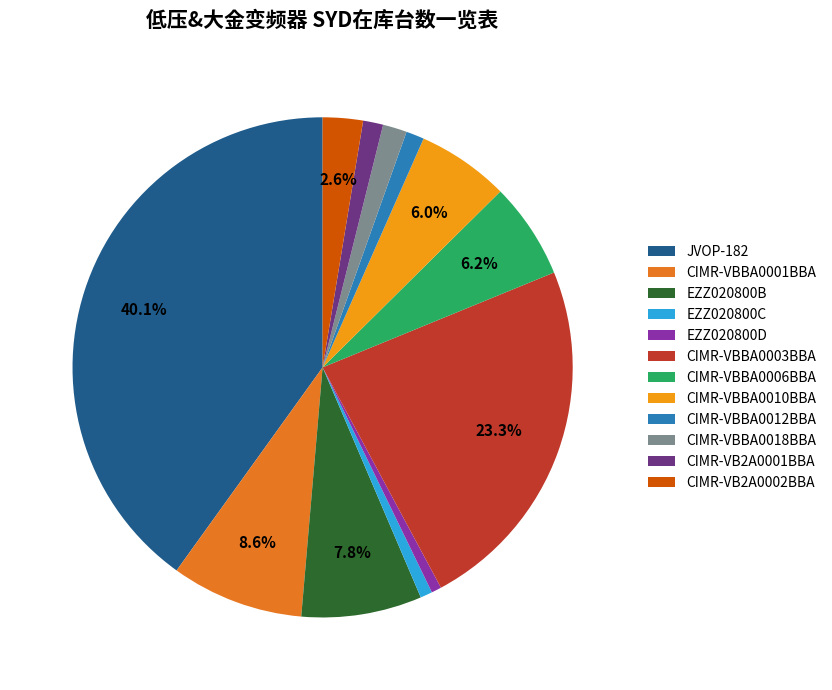

Combined, do CIMR-VBBA0006BBA and CIMR-VBBA0003BBA account for over 50%?

No